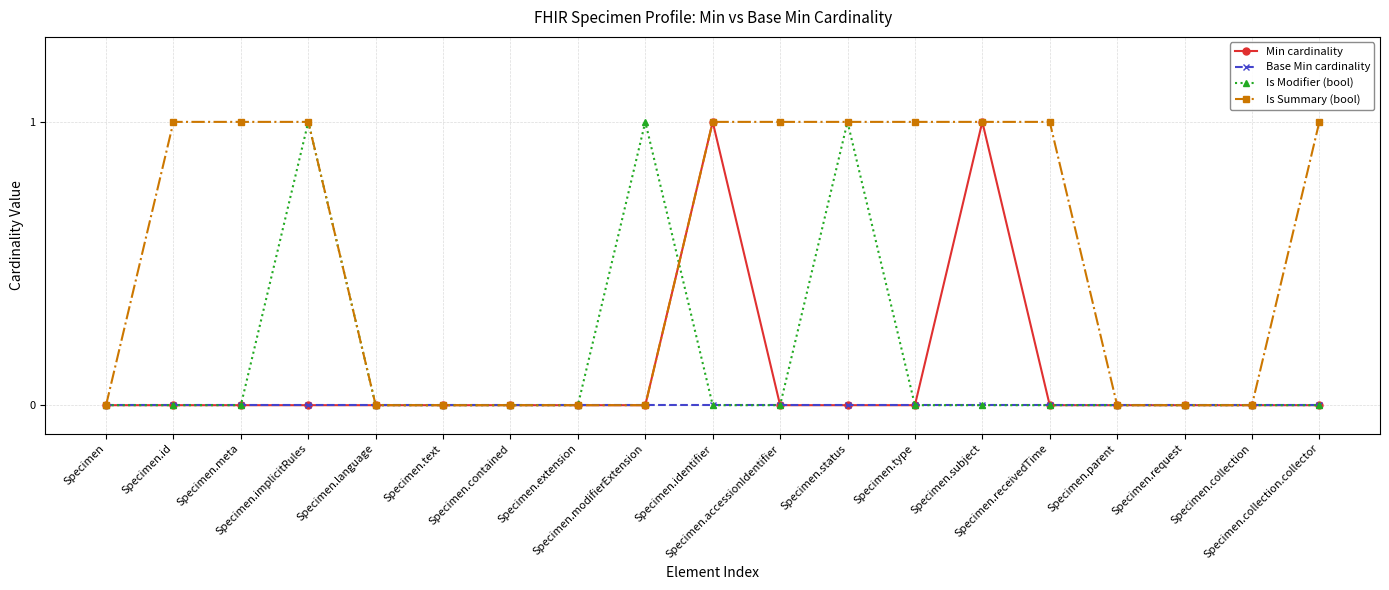

In Is Modifier (bool), how many points are higher than both neighbors (excluding endpoints)?

3